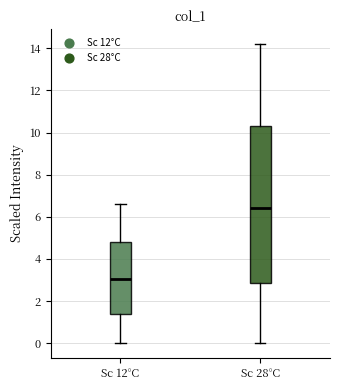

Reading left to right, read every box against the y-axis: the position of its median line, the range the box covers, and the ends of its whiskers. The values are not printed on the chart, so give them approximately, as read against the axis.

Sc 12°C: median 3.0, box 1.4 to 4.8, whiskers 0.0 to 6.6
Sc 28°C: median 6.4, box 2.8 to 10.4, whiskers 0.0 to 14.2